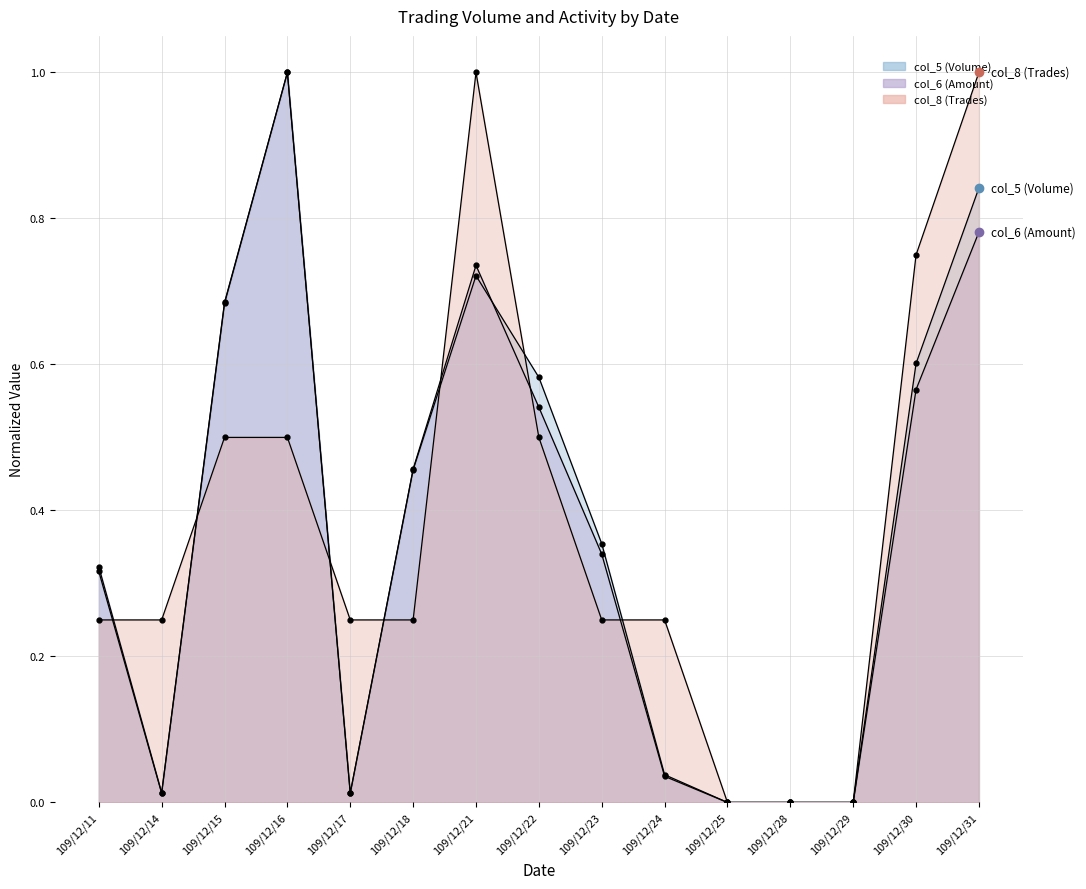

At which label is col_6 closest to 0?

109/12/25